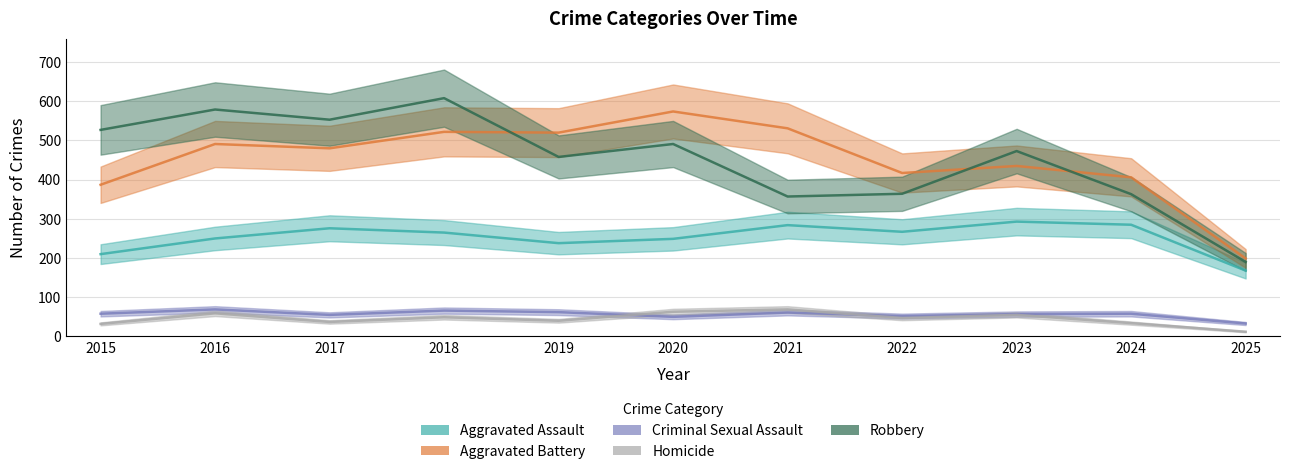

Which series changed the most between 2020 and 2021?

Robbery